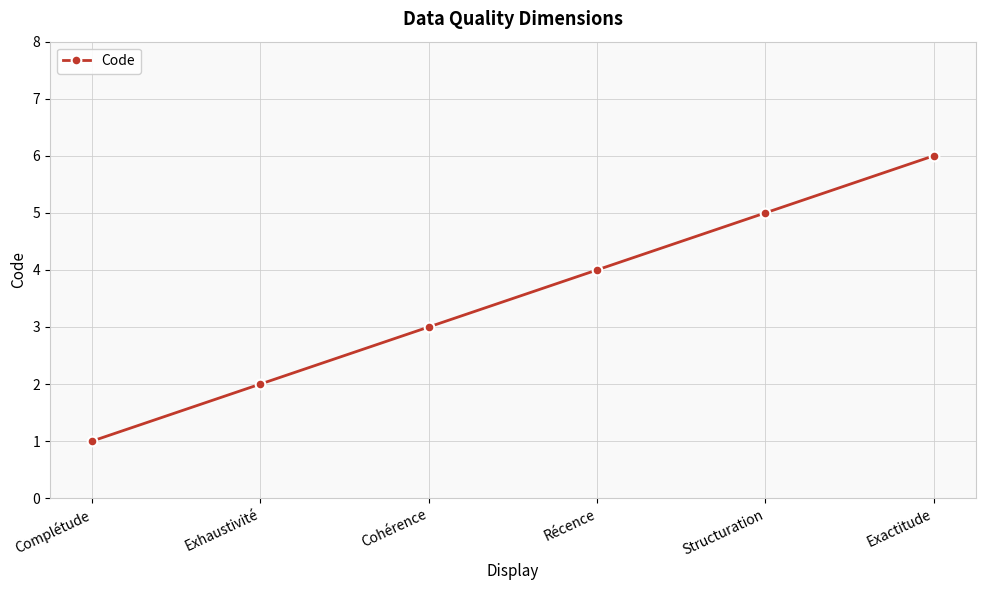

What position from the right is Récence?

3